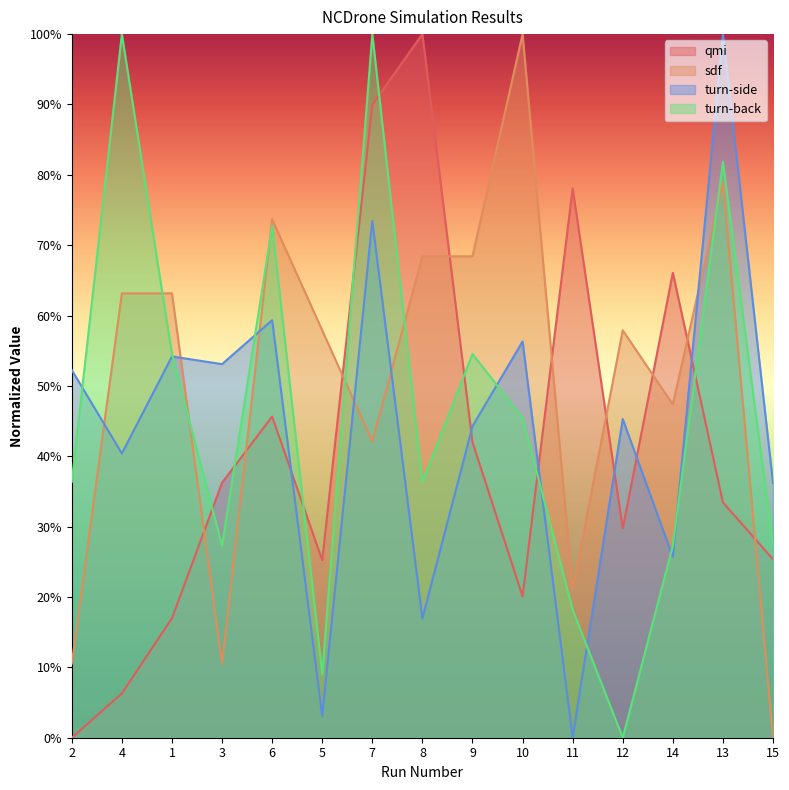

Reading left to right, transcribe all the data shown in this chart.

qmi: 0.0	6.3	17.0	36.2	45.6	25.2	90.0	100.0	42.0	20.1	78.1	29.7	66.1	33.5	25.4
sdf: 10.5	63.2	63.2	10.5	73.7	57.9	42.1	68.4	68.4	100.0	21.1	57.9	47.4	78.9	0.0
turn-side: 52.3	40.4	54.2	53.1	59.3	3.1	73.5	16.9	44.3	56.3	0.0	45.3	25.7	100.0	36.2
turn-back: 36.4	100.0	54.5	27.3	72.7	9.1	100.0	36.4	54.5	45.5	18.2	0.0	27.3	81.8	27.3